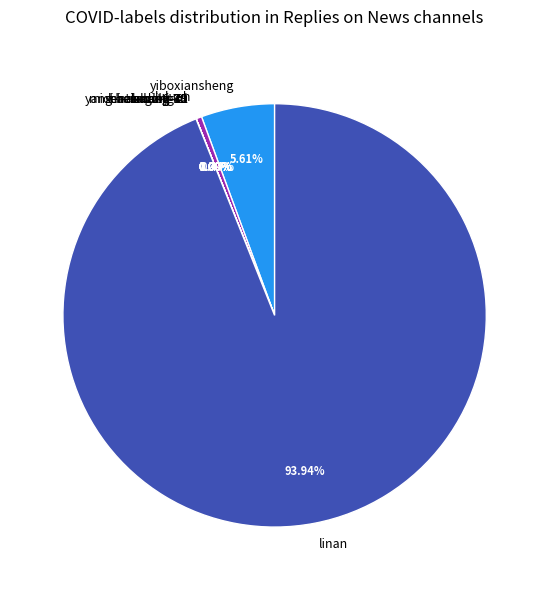

Which slice represents more than half of the pie?

linan